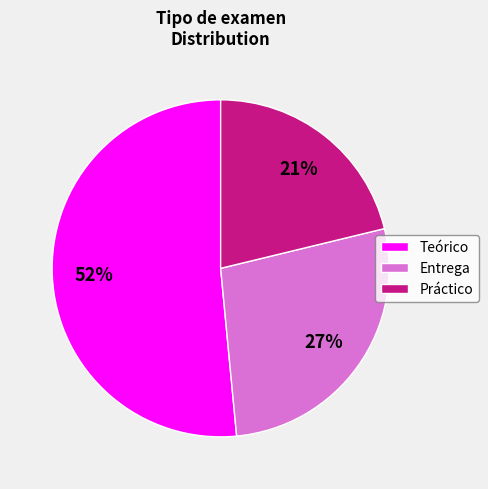

Is there a majority slice in this chart?

Yes